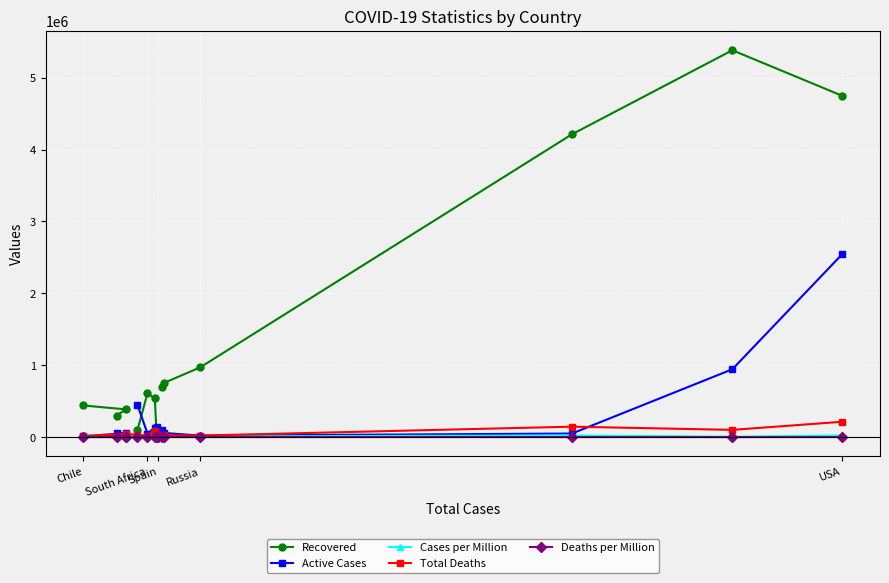

How many values in the Deaths per Million series exceed 513?

7